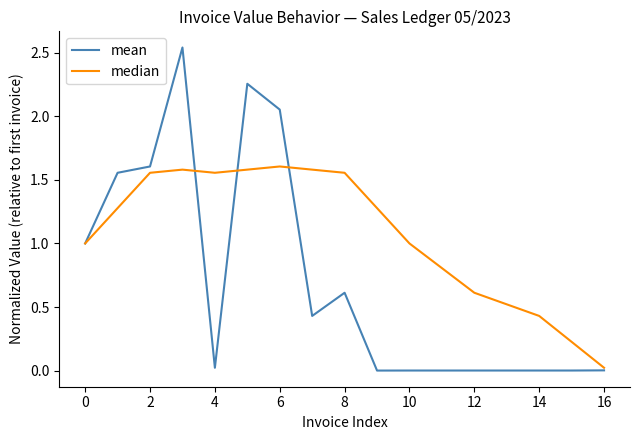

Which series has the widest spread of values?

mean